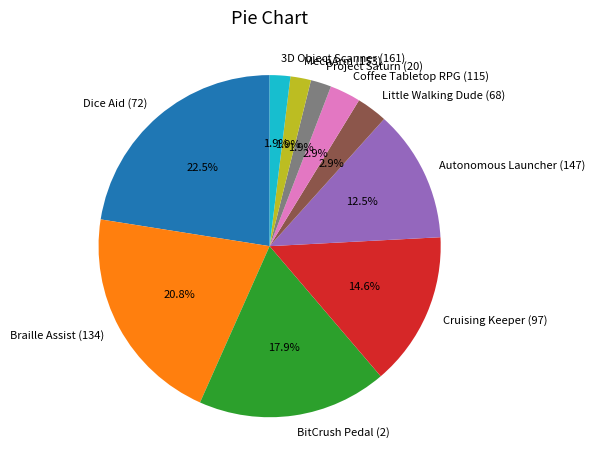

Between 3D Object Scanner (161) and Dice Aid (72), which is larger?

Dice Aid (72)